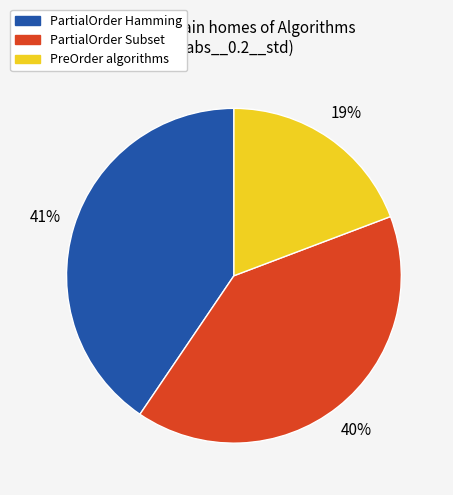

Do PartialOrder Subset and PartialOrder Hamming together represent more than half of the pie?

Yes